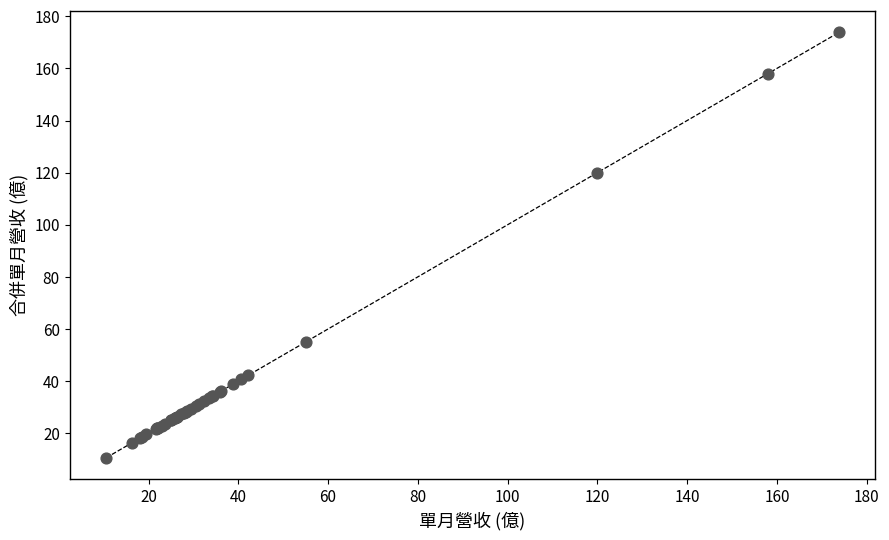

What Y value in the scatter plot is closest to 92?

120.0